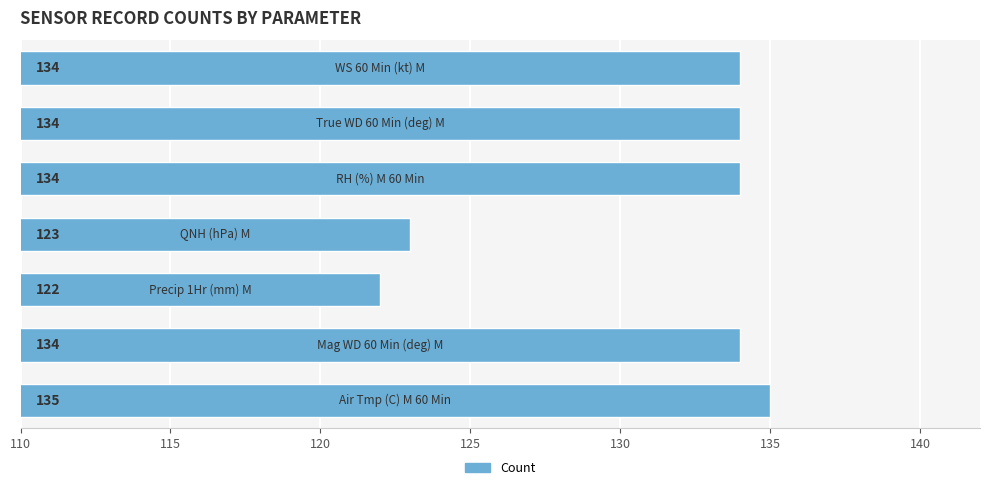

What is the sum of all values?

916